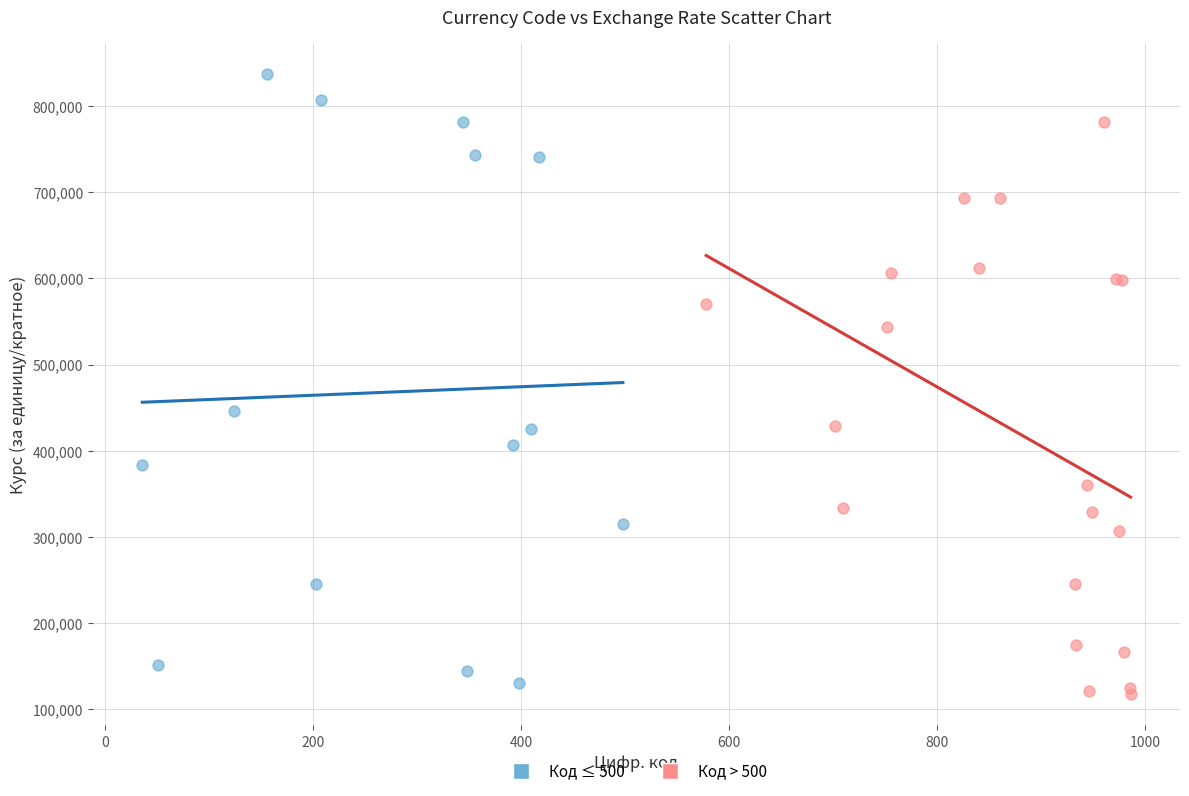

Which series has the largest Y range (max minus min)?

Код ≤ 500